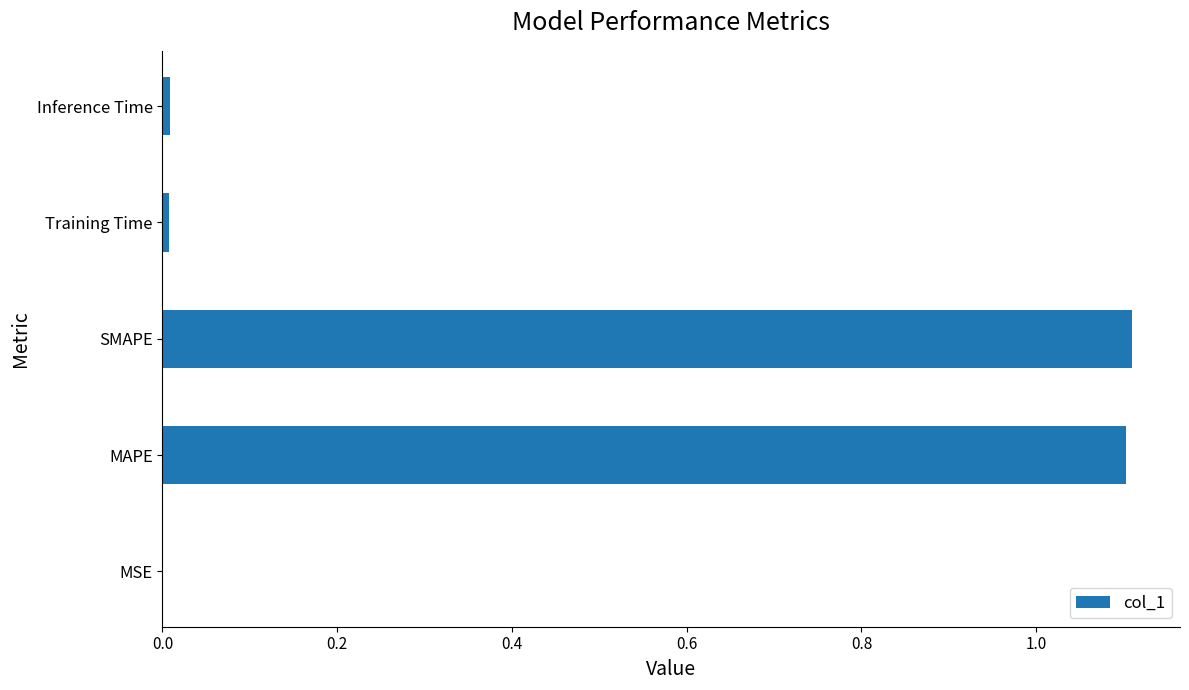

Is it true that the value at MAPE is 0.7?

False